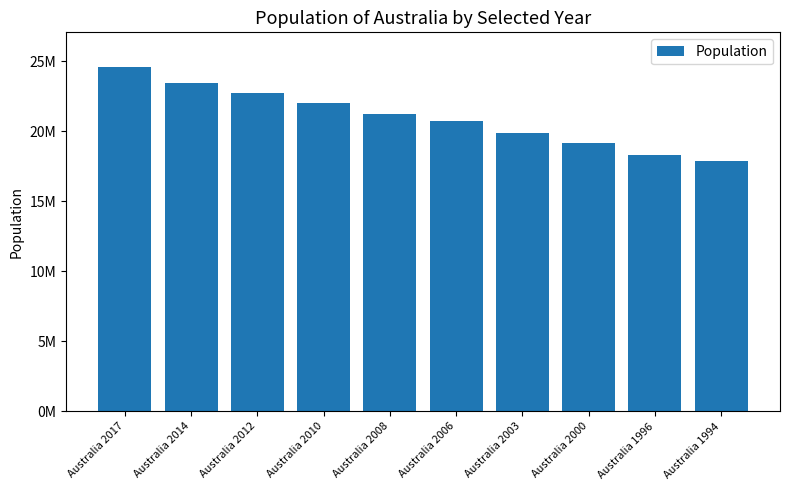

Is it true that the value at Australia 2010 is 22031750?

True